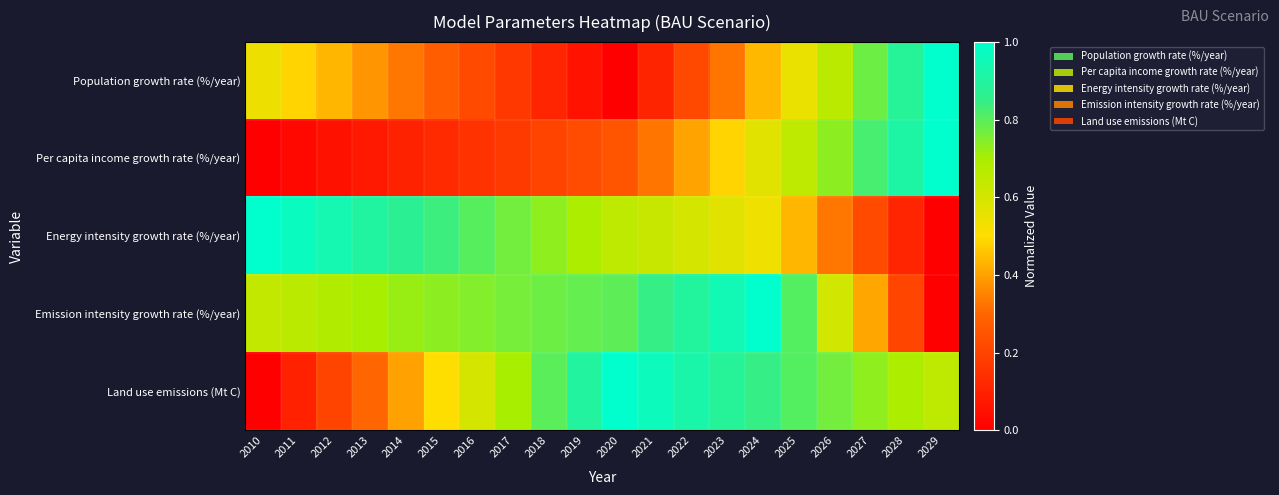

Reading left to right, list all the values displayed in this chart.

Population growth rate (%/year): 2010=0.5	2011=0.5	2012=0.4	2013=0.4	2014=0.3	2015=0.3	2016=0.2	2017=0.2	2018=0.1	2019=0.1	2020=0.0	2021=0.1	2022=0.2	2023=0.3	2024=0.4	2025=0.5	2026=0.7	2027=0.8	2028=0.9	2029=1.0
Per capita income growth rate (%/year): 2010=0.0	2011=0.0	2012=0.1	2013=0.1	2014=0.1	2015=0.1	2016=0.2	2017=0.2	2018=0.2	2019=0.2	2020=0.2	2021=0.3	2022=0.4	2023=0.5	2024=0.6	2025=0.7	2026=0.7	2027=0.8	2028=0.9	2029=1.0
Energy intensity growth rate (%/year): 2010=1.0	2011=1.0	2012=0.9	2013=0.9	2014=0.9	2015=0.8	2016=0.8	2017=0.8	2018=0.7	2019=0.7	2020=0.7	2021=0.6	2022=0.6	2023=0.6	2024=0.5	2025=0.4	2026=0.3	2027=0.2	2028=0.1	2029=0.0
Emission intensity growth rate (%/year): 2010=0.6	2011=0.7	2012=0.7	2013=0.7	2014=0.7	2015=0.7	2016=0.7	2017=0.8	2018=0.8	2019=0.8	2020=0.8	2021=0.8	2022=0.9	2023=0.9	2024=1.0	2025=0.8	2026=0.6	2027=0.4	2028=0.2	2029=0.0
Land use emissions (Mt C): 2010=0.0	2011=0.1	2012=0.2	2013=0.3	2014=0.4	2015=0.5	2016=0.6	2017=0.7	2018=0.8	2019=0.9	2020=1.0	2021=1.0	2022=0.9	2023=0.9	2024=0.8	2025=0.8	2026=0.8	2027=0.7	2028=0.7	2029=0.7